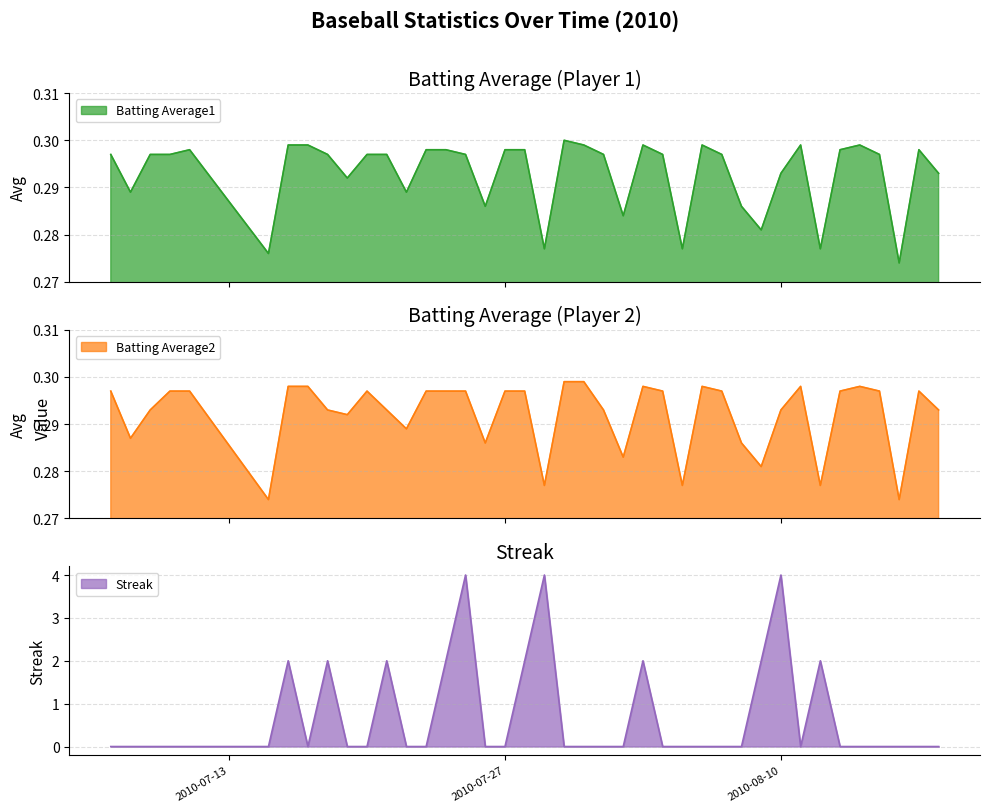

Which category has the highest value in the Streak series?

2010-07-25